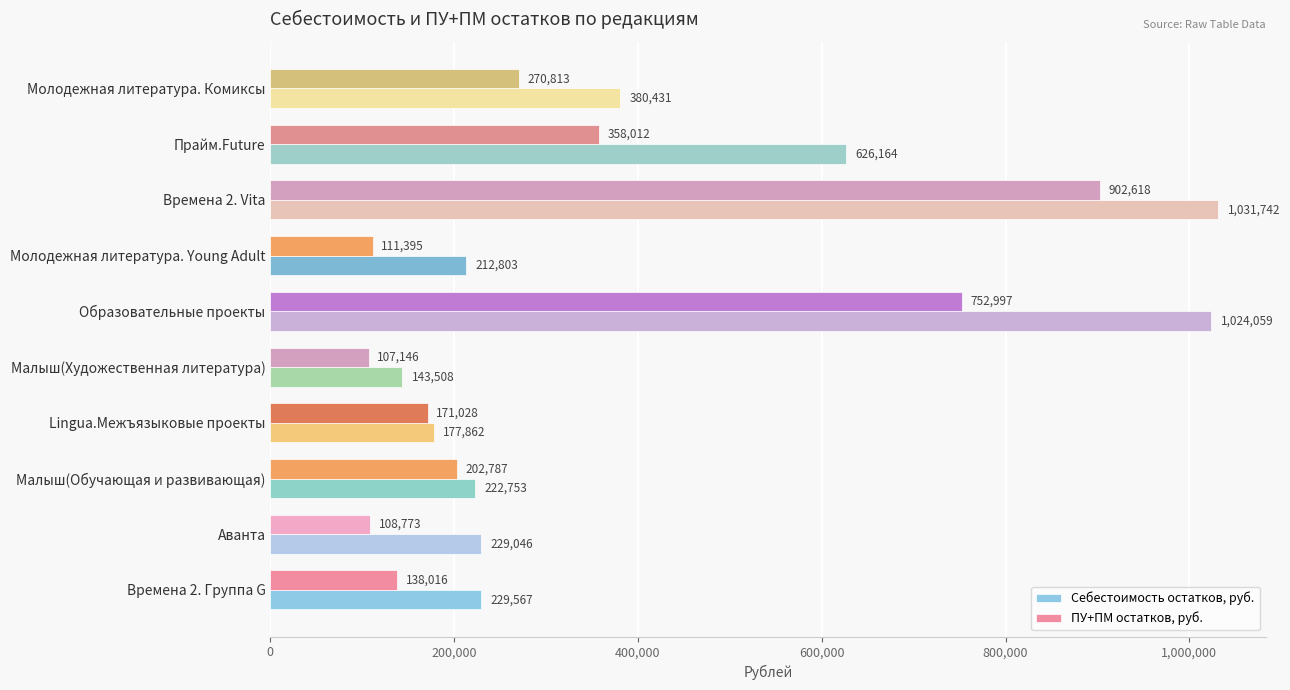

Between Малыш(Обучающая и развивающая) and Прайм.Future, which series saw the biggest shift?

Себестоимость остатков, руб.